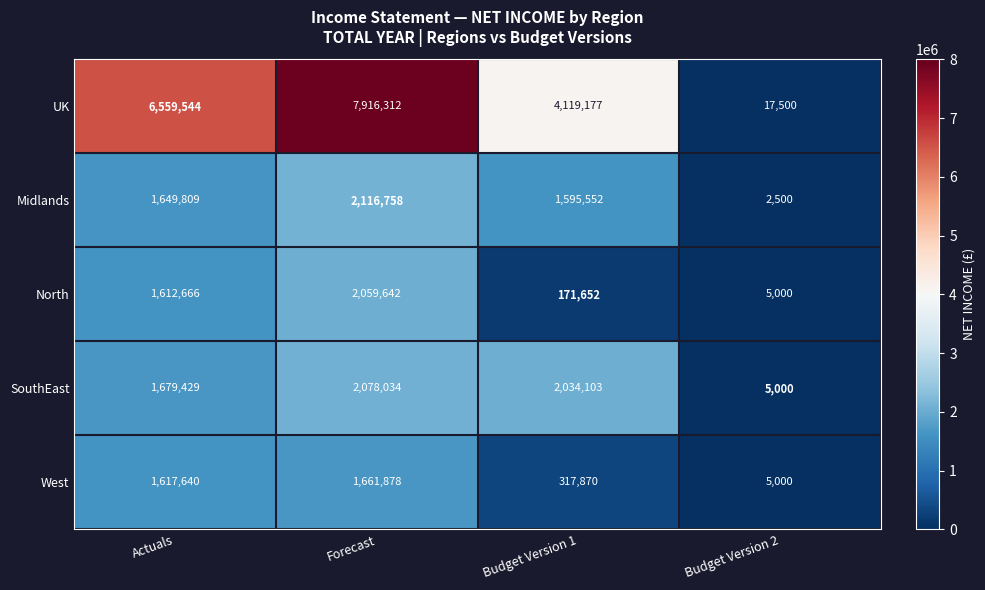

At which category is the sum across all series the highest?

Forecast